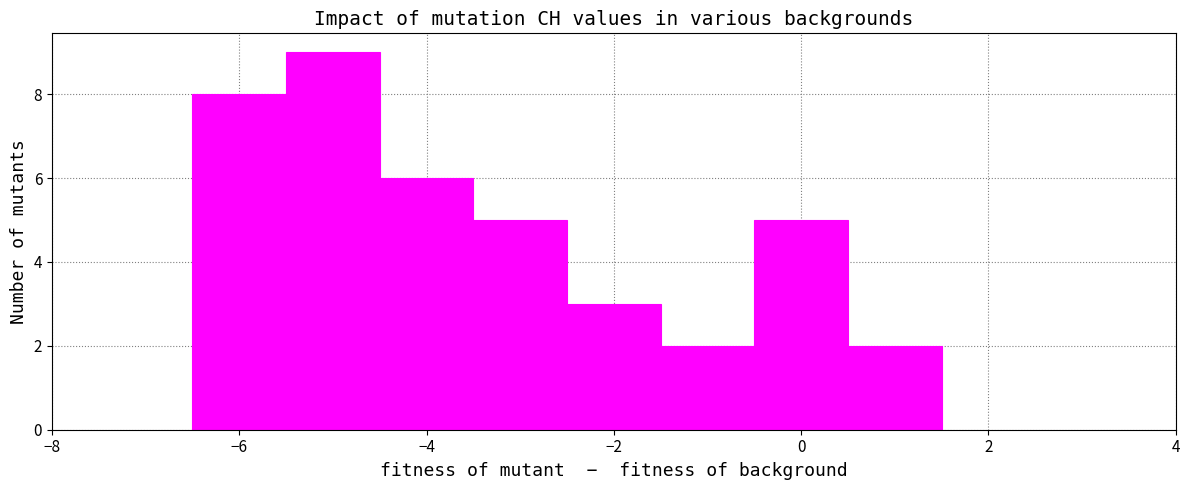

Which range on the x-axis has the tallest bar?

-5.5 to -4.5